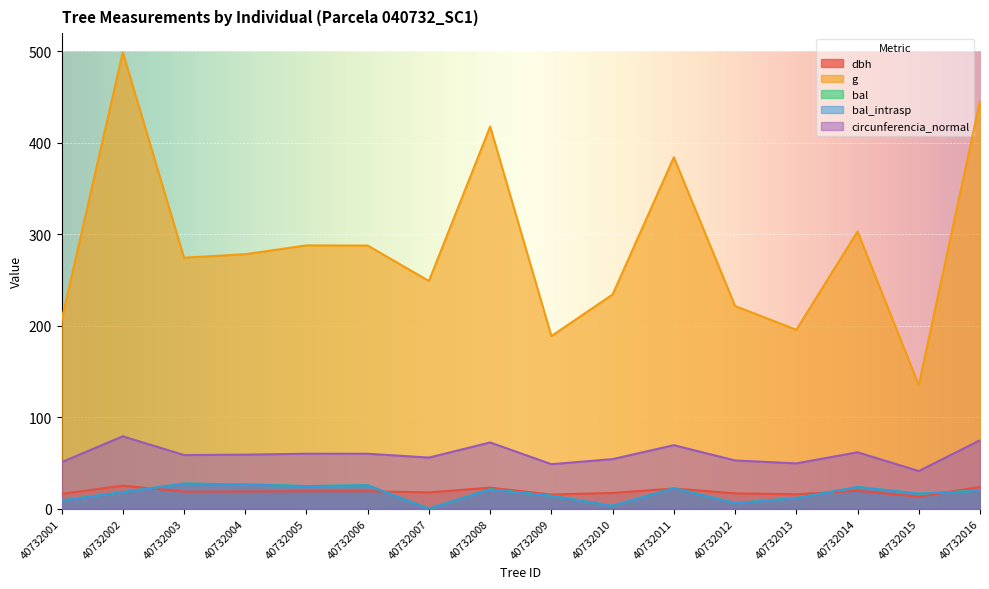

Does the chart display data point markers on the line(s)?

No